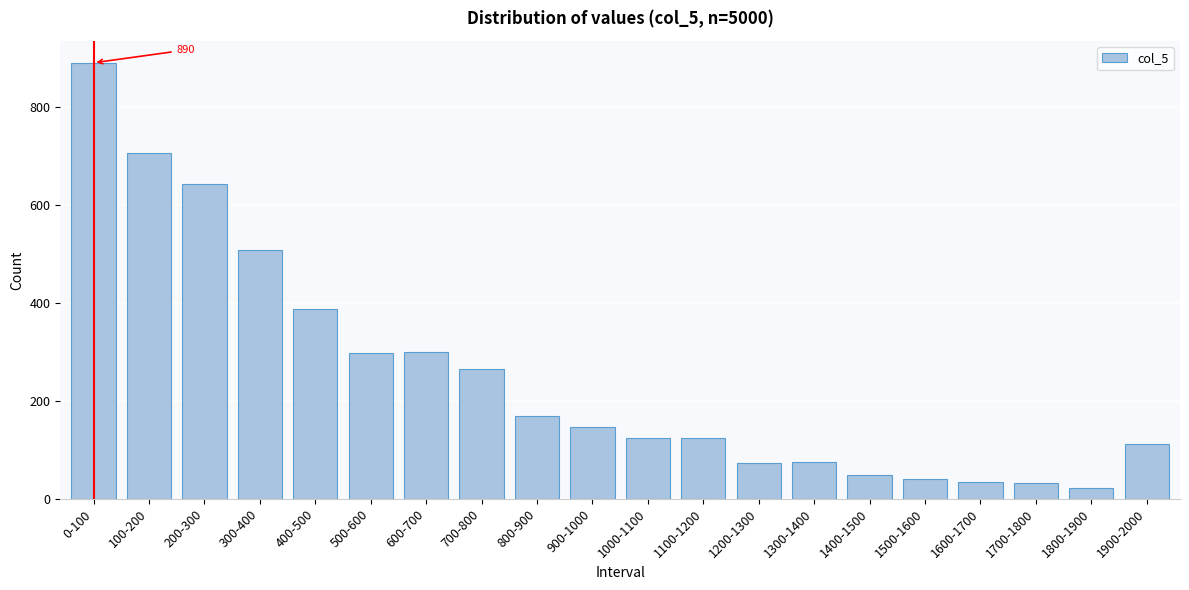

What is the greatest value displayed?

890